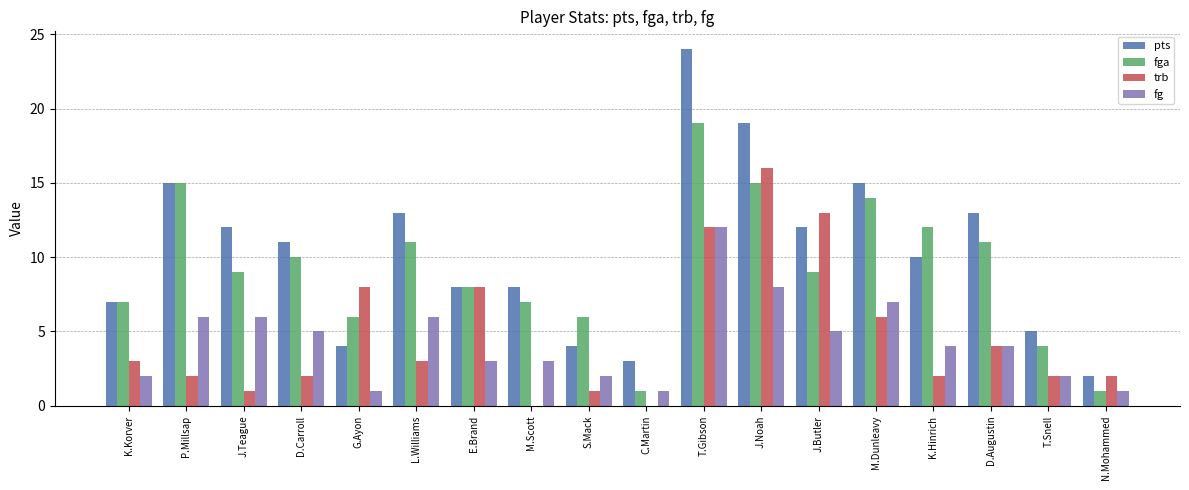

Which series changed the most between P.Millsap and G.Ayon?

pts